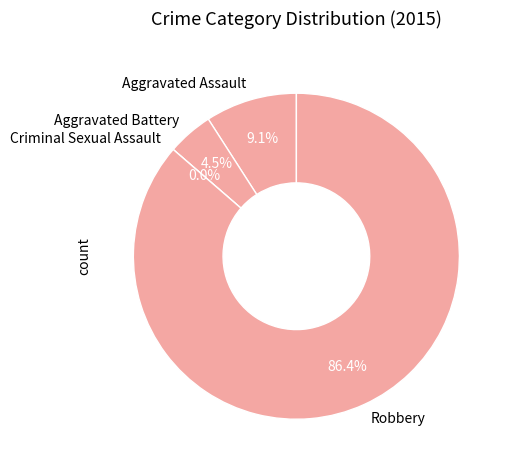

How many slices are in this pie chart?

4